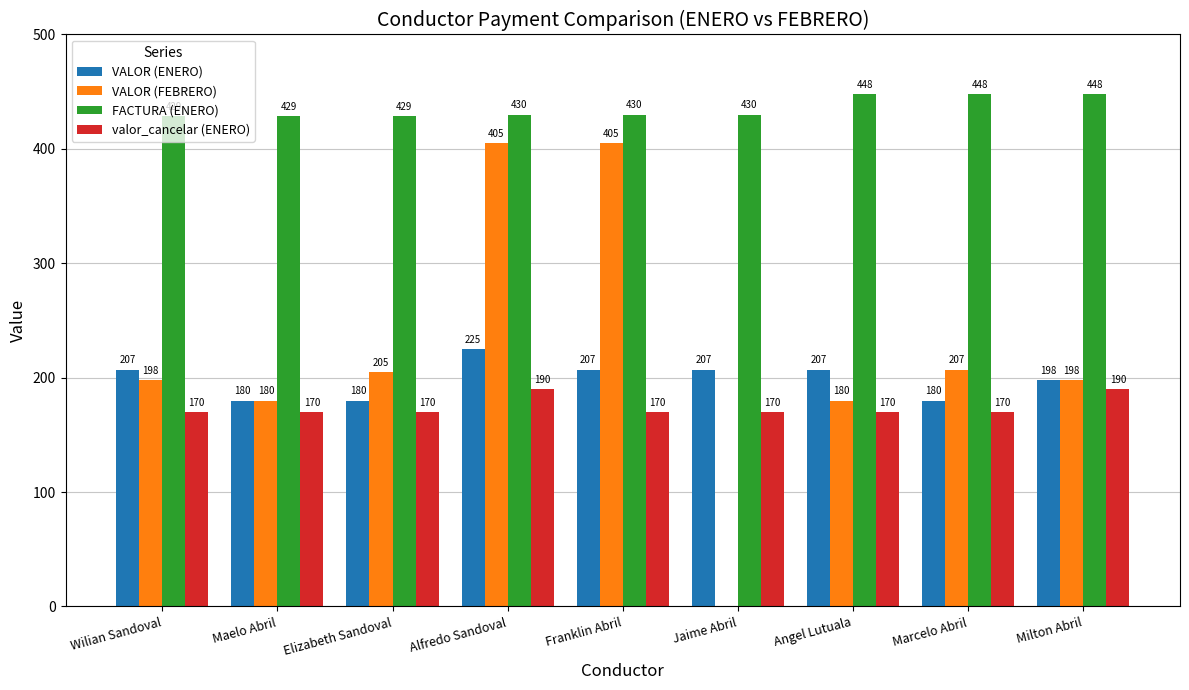

The VALOR (FEBRERO) series shows 205 at Elizabeth Sandoval. True or false?

True